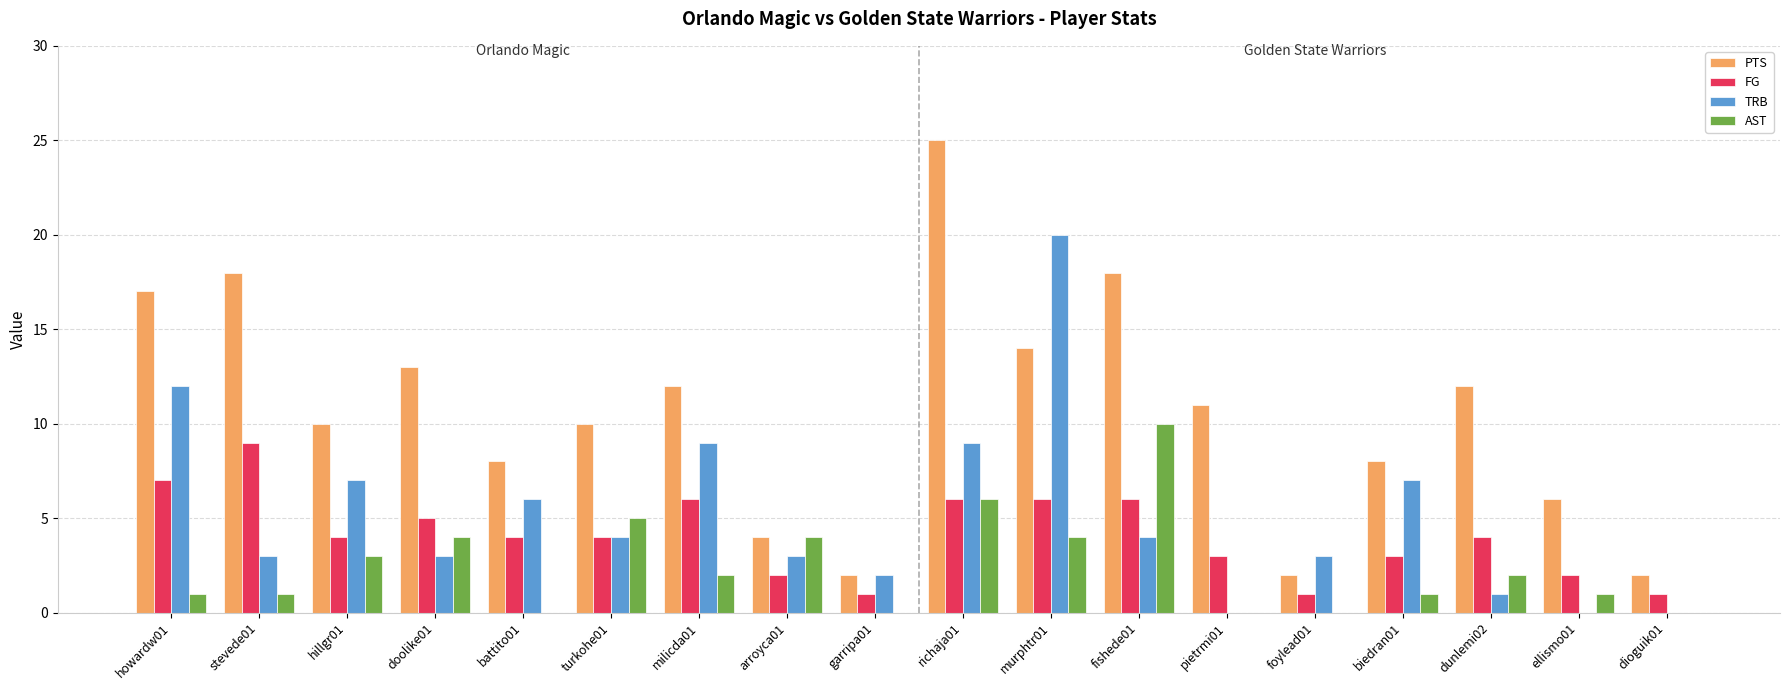

What is the sum of the PTS values at murphtr01 and biedran01?

22